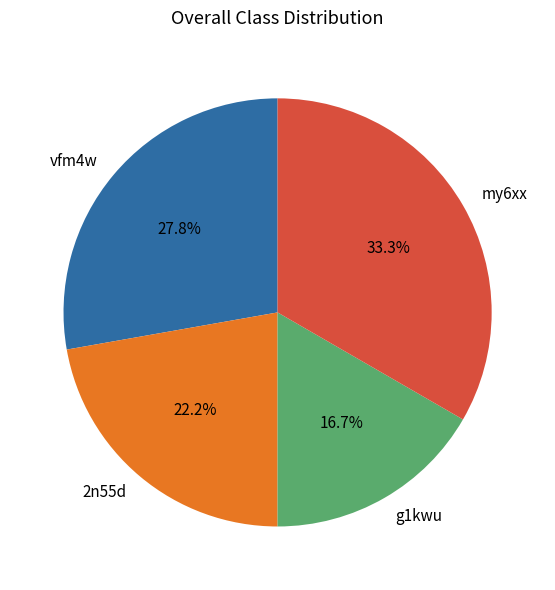

Which has a higher value, my6xx or vfm4w?

my6xx